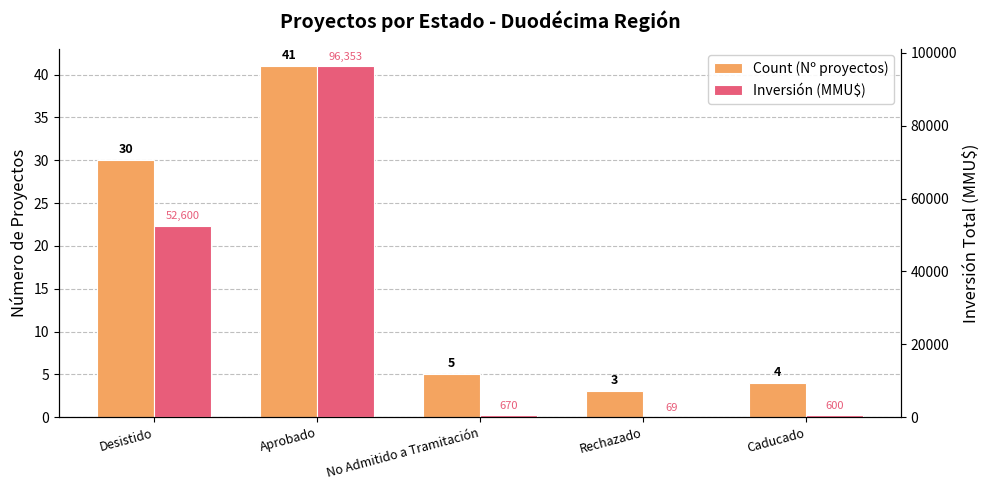

The Count (Nº proyectos) series shows 22 at Aprobado. True or false?

False